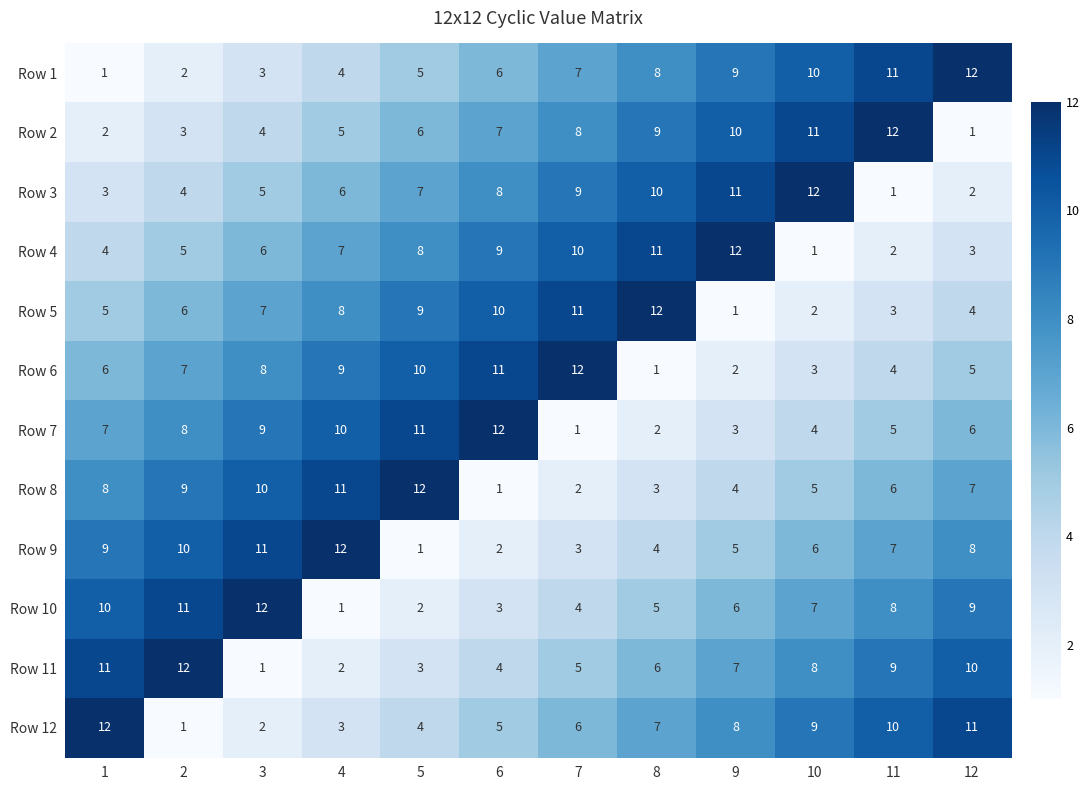

How many data points does each series have?

12